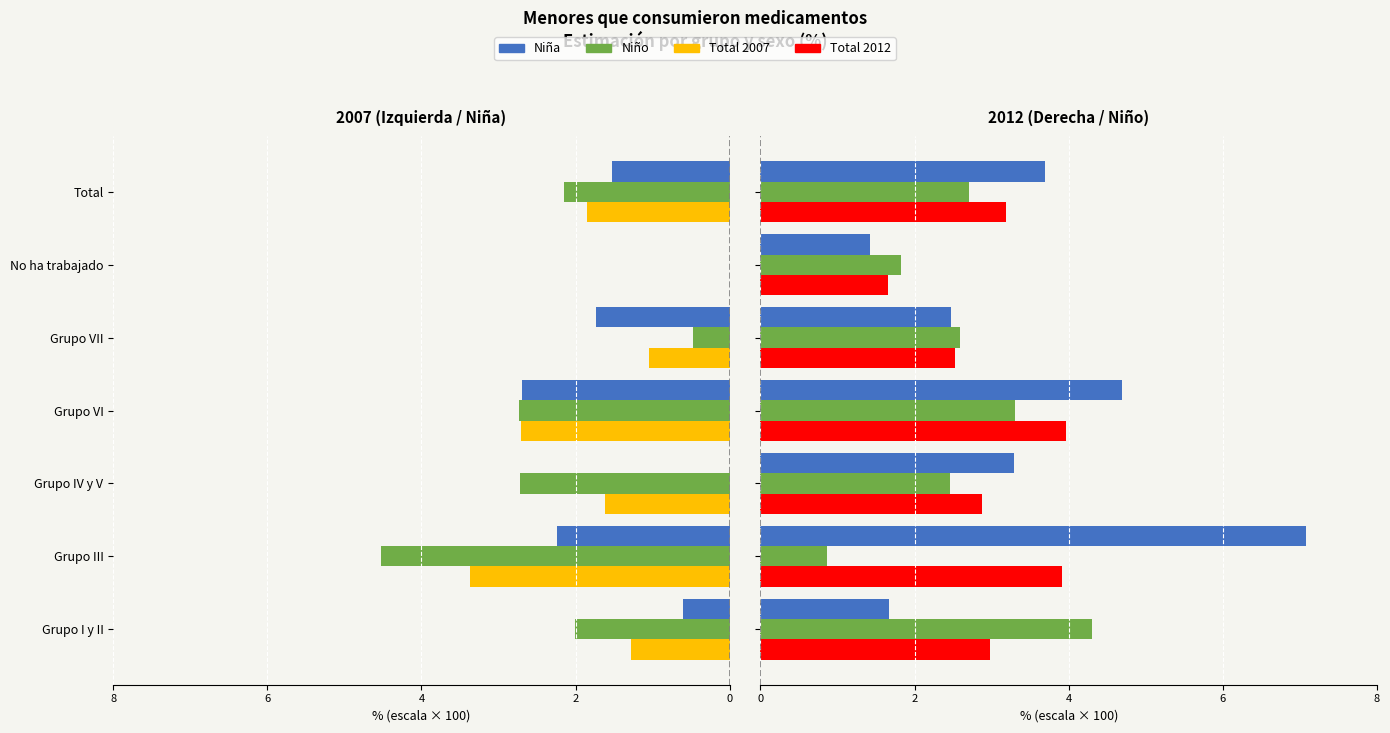

What is the average value of the Total 2007 series?

-1.7